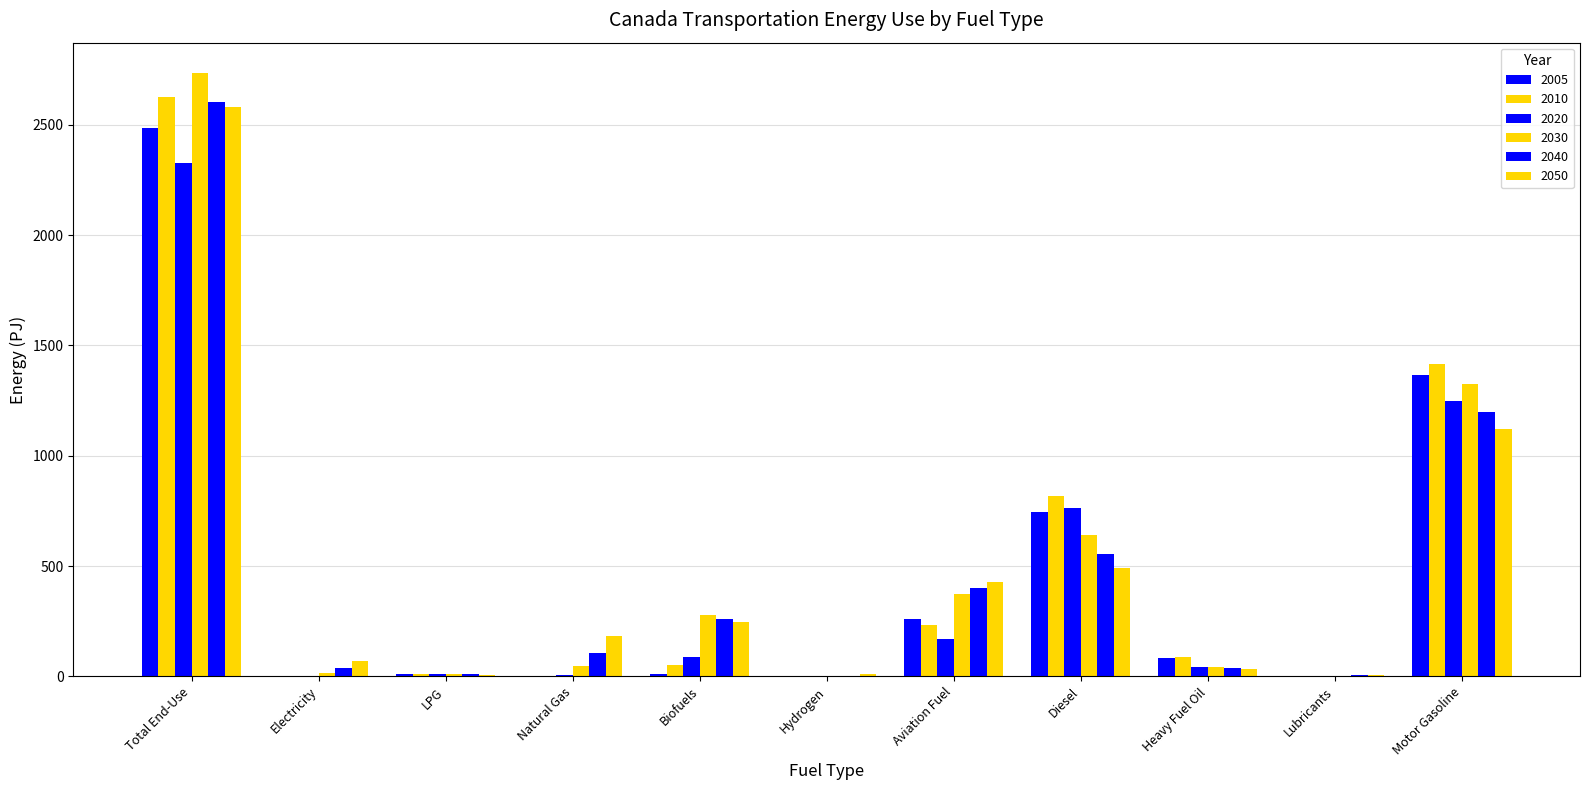

Which has a higher value, Diesel or Lubricants?

Diesel